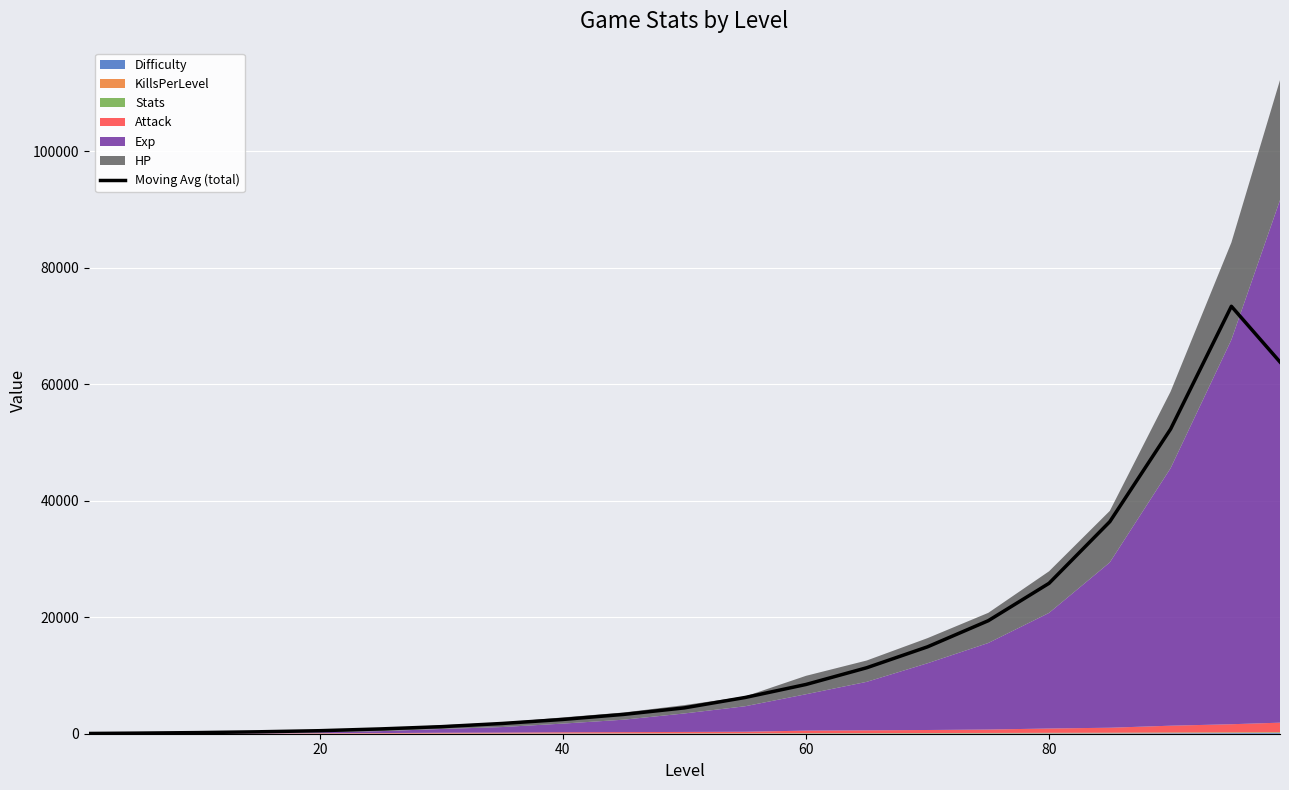

What is the highest value of the Moving Avg (total) series?

73413.2